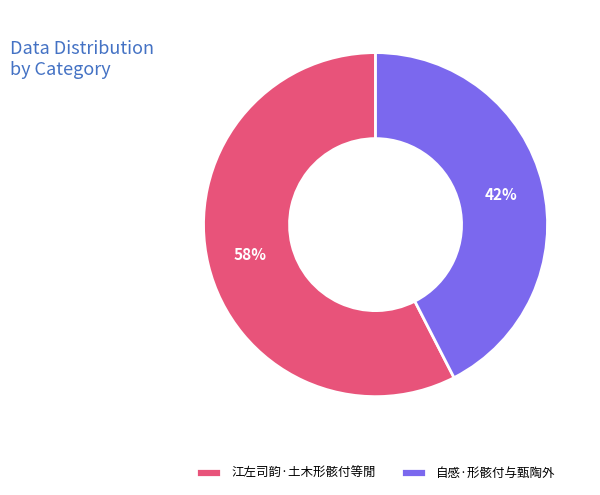

To the nearest percent, what is the average slice percentage?

50%